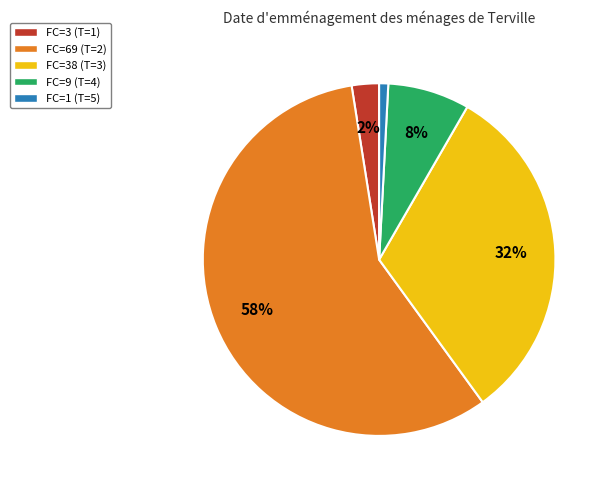

Do FC=69 (T=2) and FC=38 (T=3) together represent more than half of the pie?

Yes